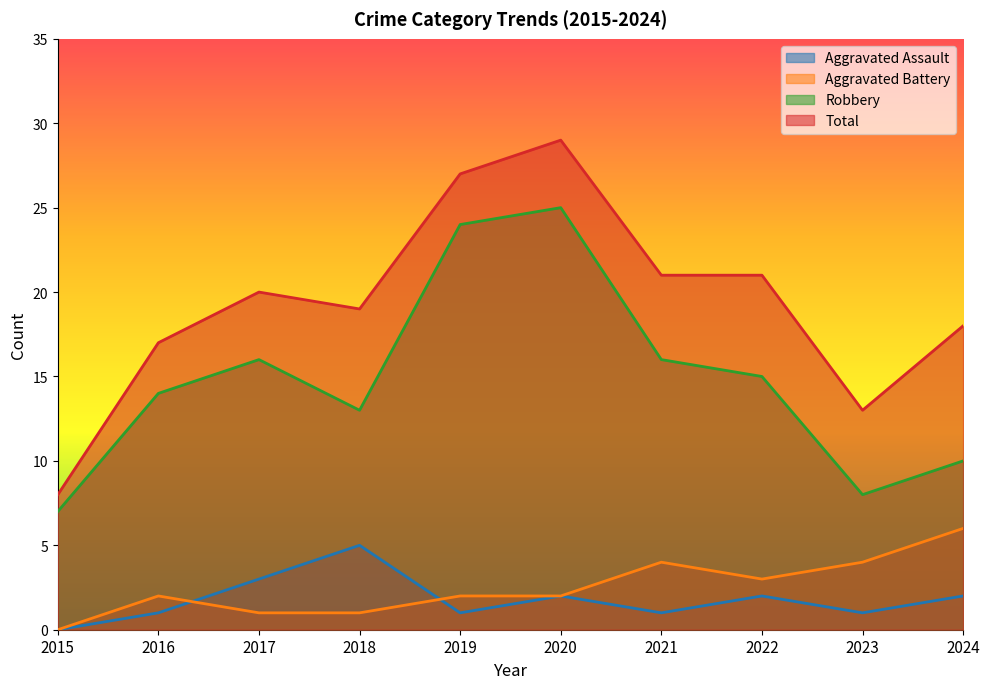

What is the difference between the second highest and minimum values in the Aggravated Assault series?

3